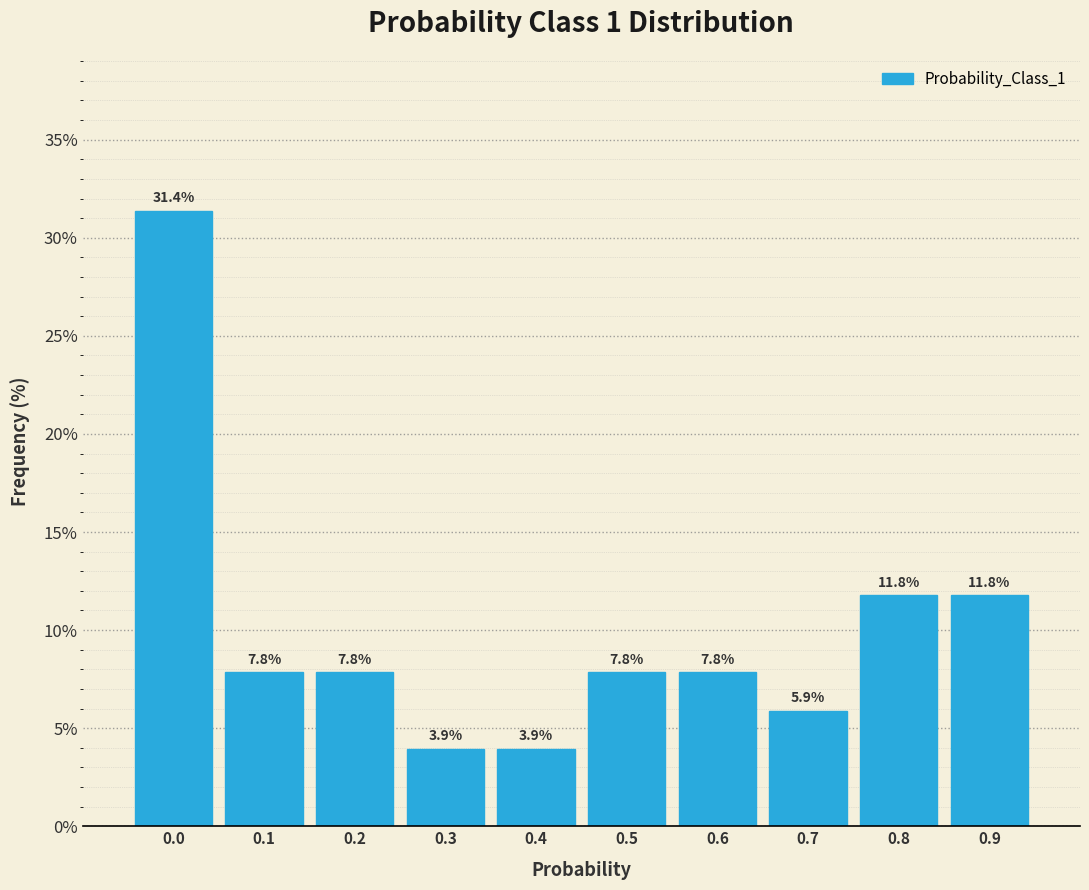

Reading left to right, list all the values displayed in this chart.

31.4	7.8	7.8	3.9	3.9	7.8	7.8	5.9	11.8	11.8